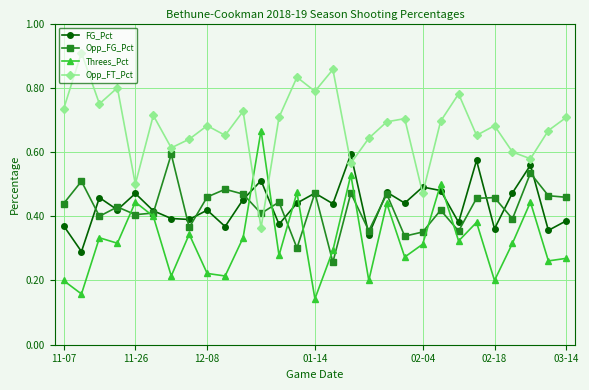

How many times do Threes_Pct and Opp_FT_Pct cross each other?

2